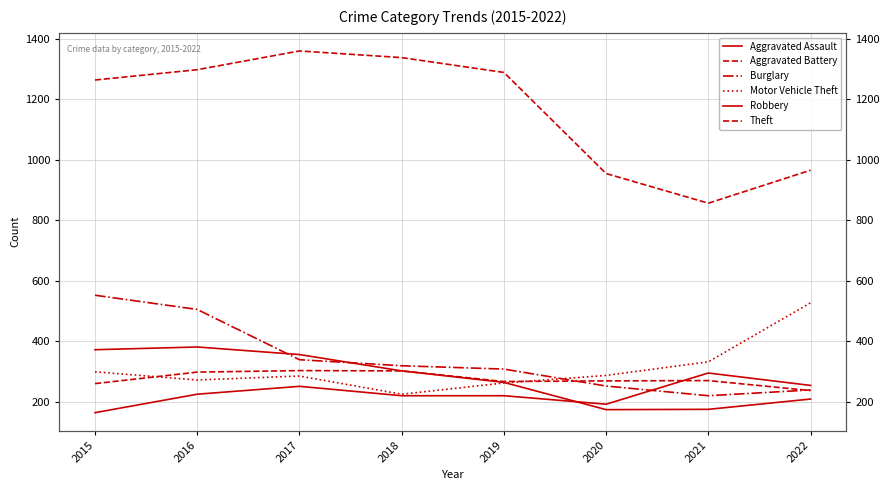

Which series has the widest spread of values?

Theft